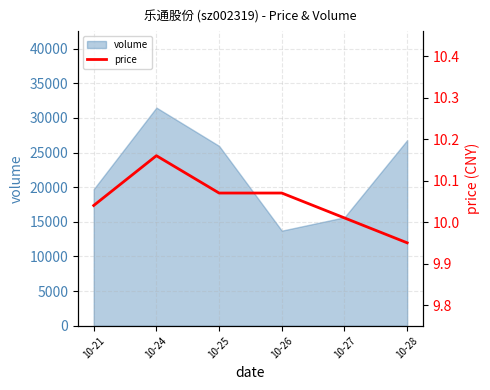

What is the difference between the second highest and minimum values?

0.1